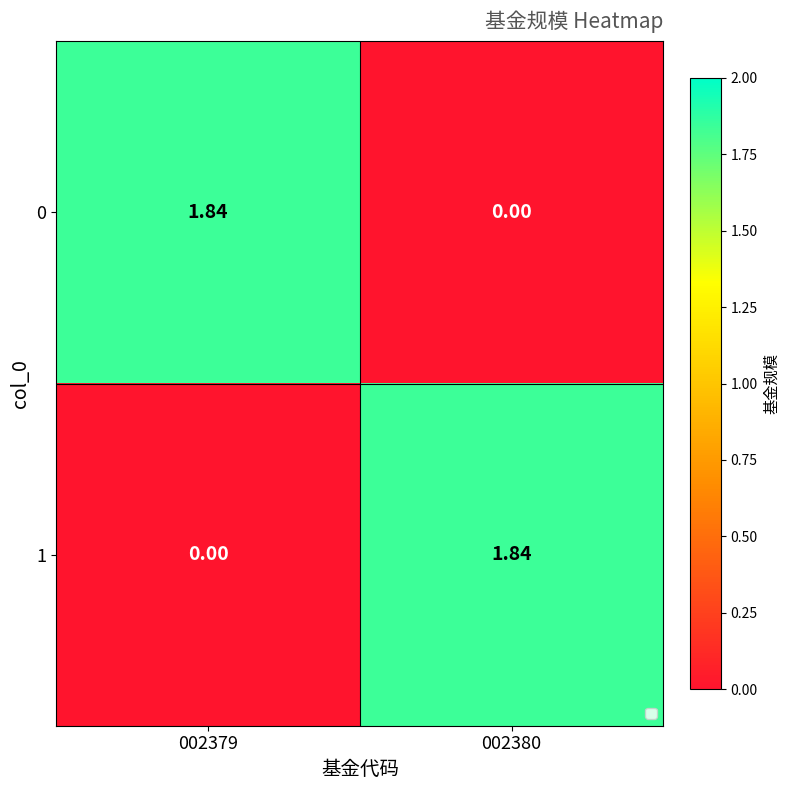

Reading left to right, what are all the values shown in this chart?

0: 002379=1.8	002380=0.0
1: 002379=0.0	002380=1.8